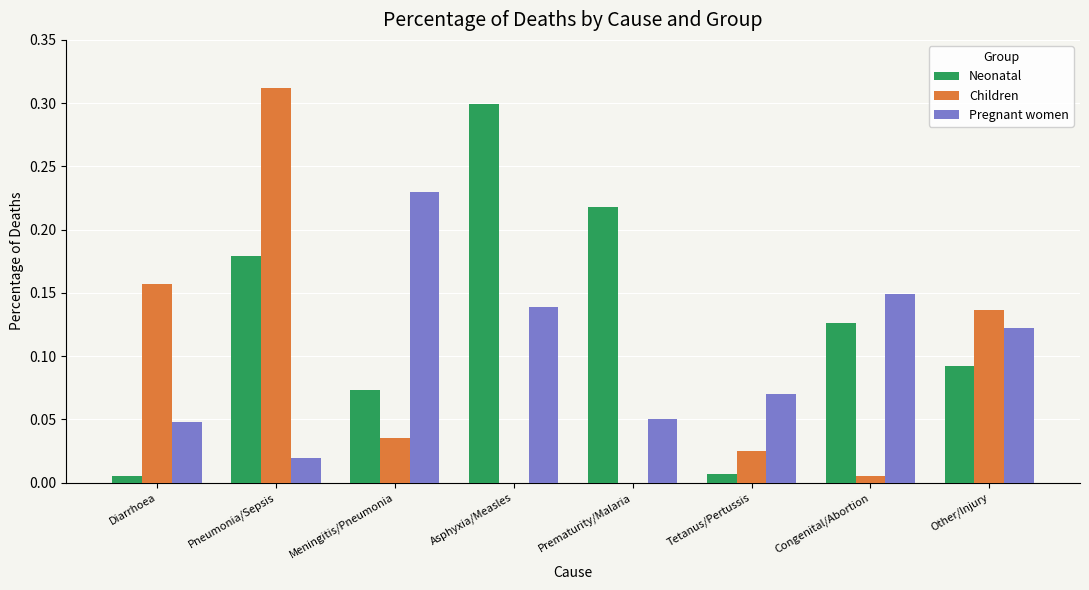

Which category has the highest value across all series?

Pneumonia/Sepsis